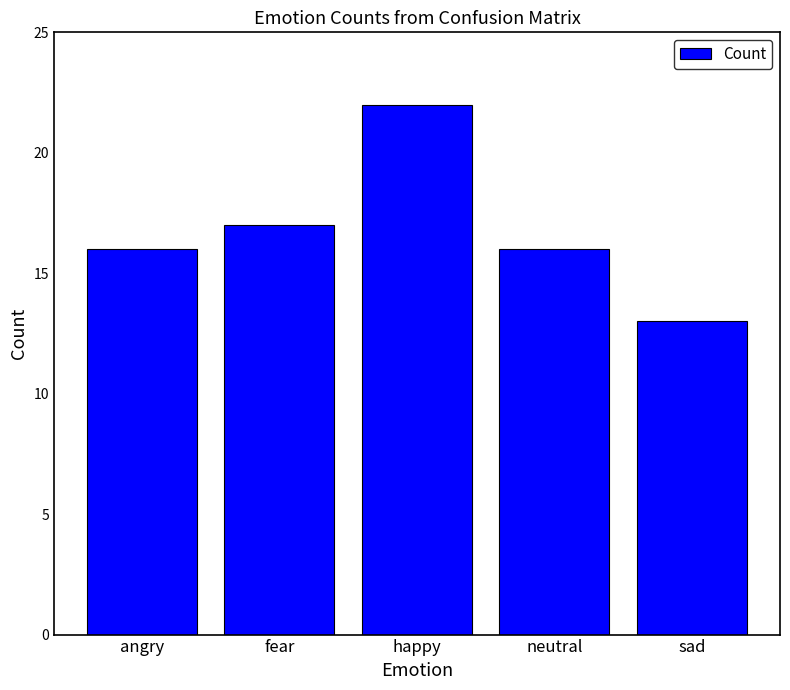

What value does the data have at neutral?

16